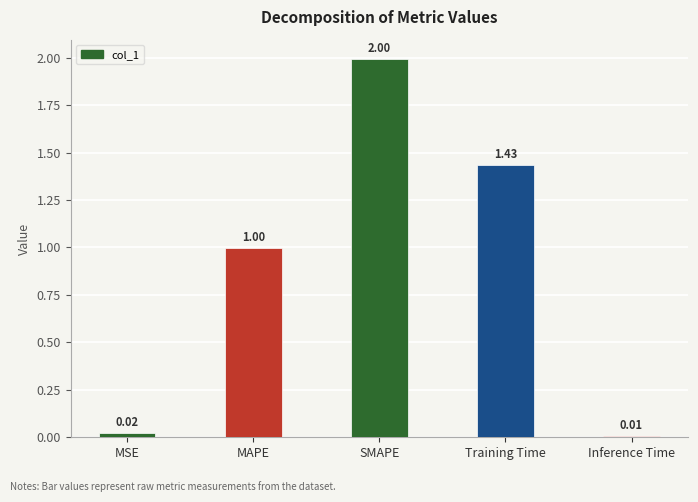

What is the label of the 5th bar from the left?

Inference Time